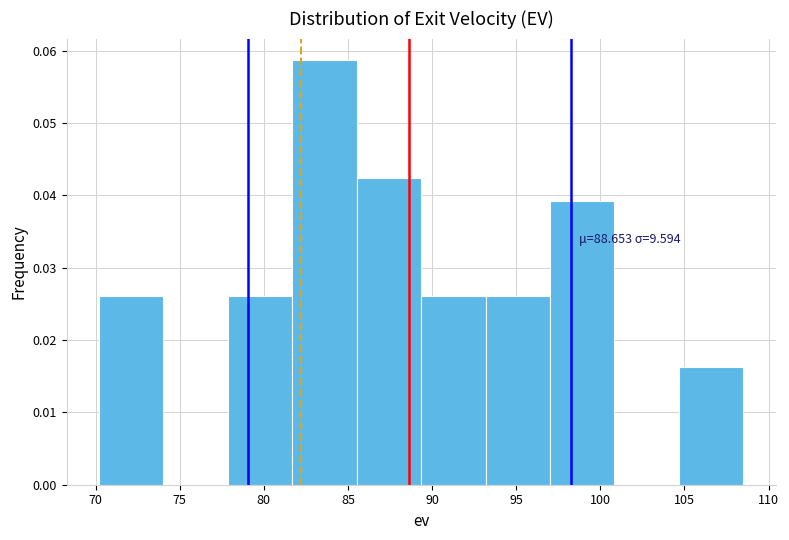

Over which range of the x-axis is the bar tallest?

81.5 to 85.5